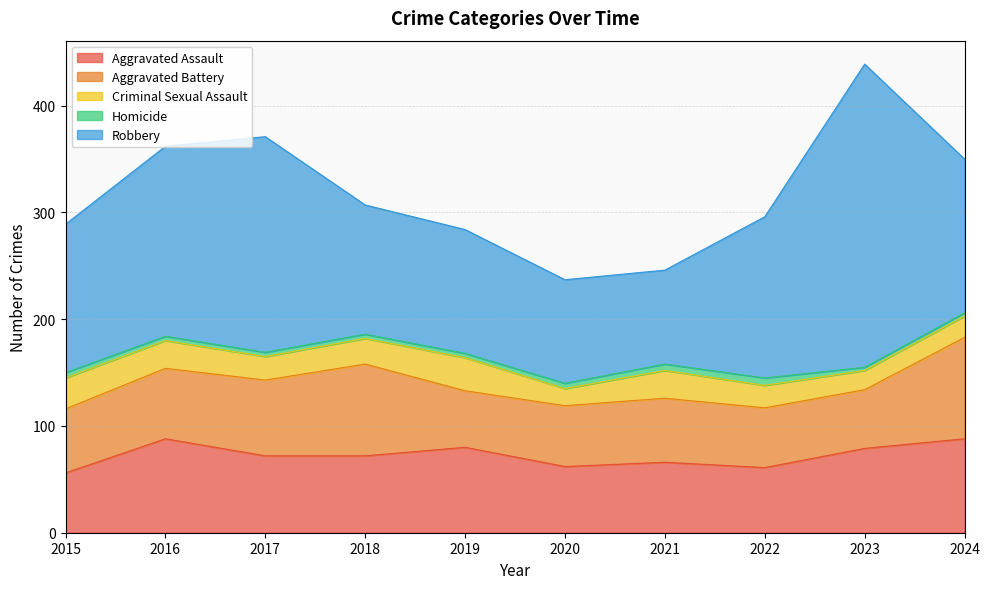

Where is the first local minimum for Robbery?

2021